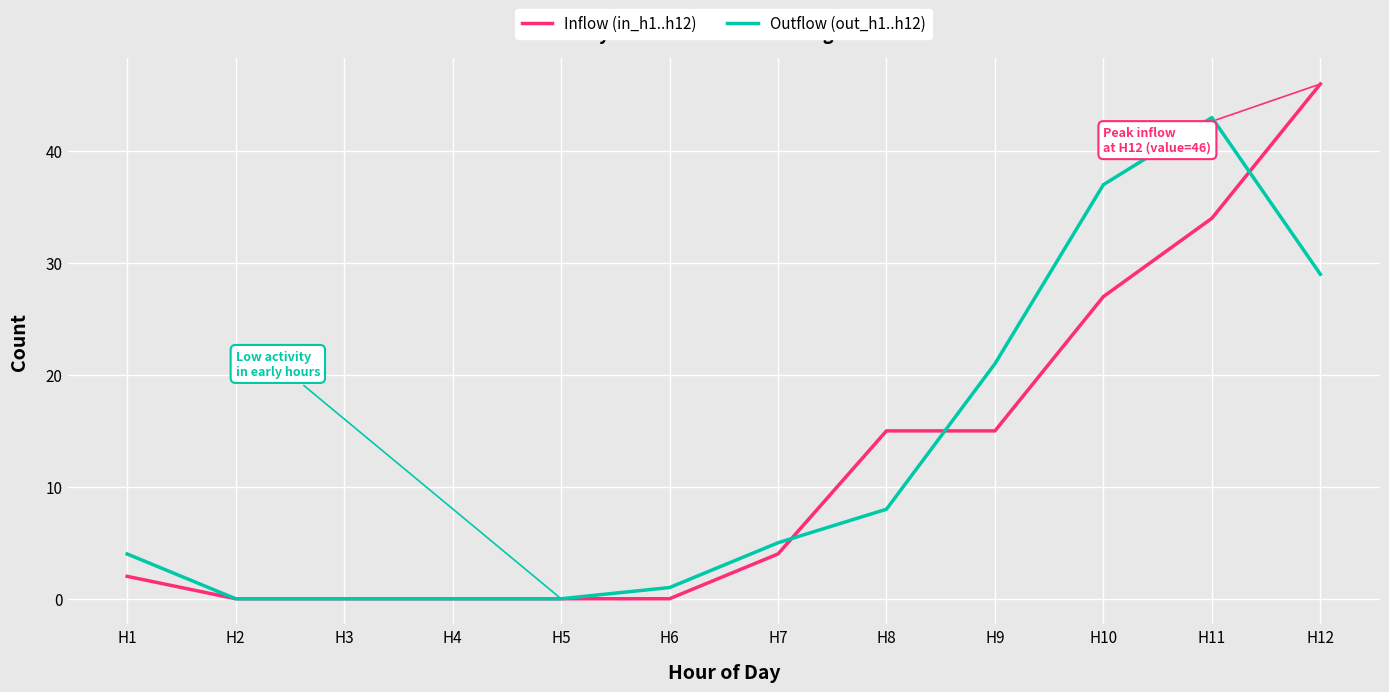

List the series in order of their peak value, lowest first.

Outflow (out_h1..h12), Inflow (in_h1..h12)